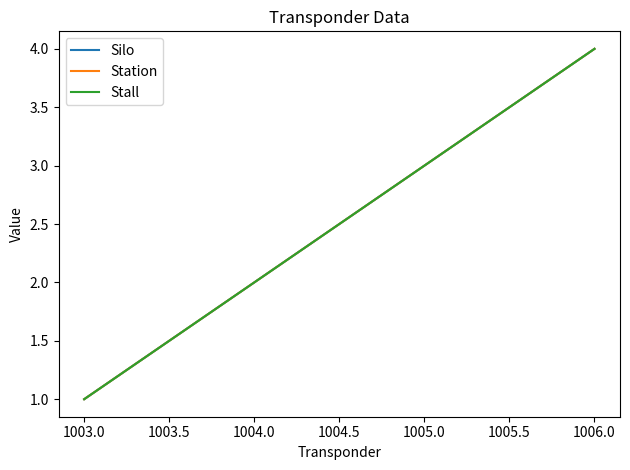

Is this an area chart (filled region under the line)?

No